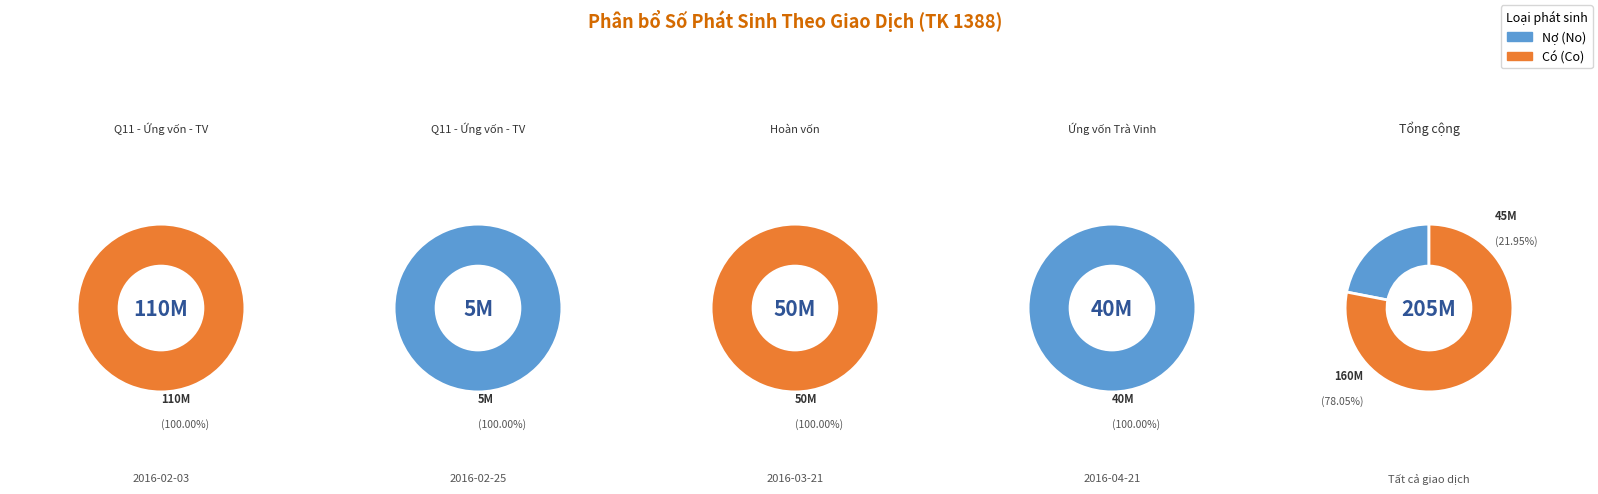

Count the number of slices in the pie.

4